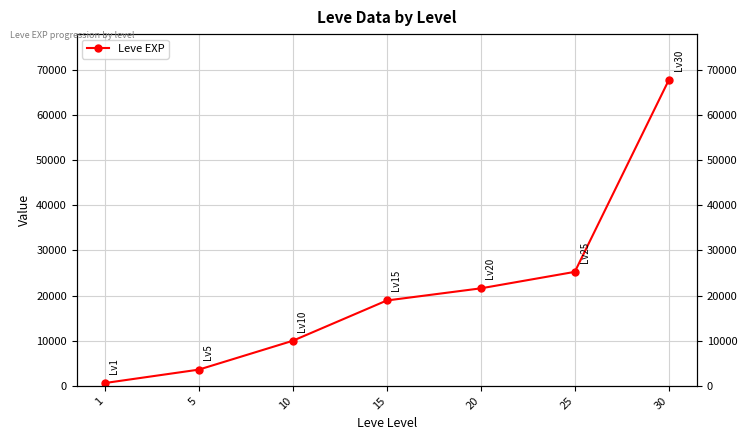

List the labels in order of value, largest first.

30, 25, 20, 15, 10, 5, 1